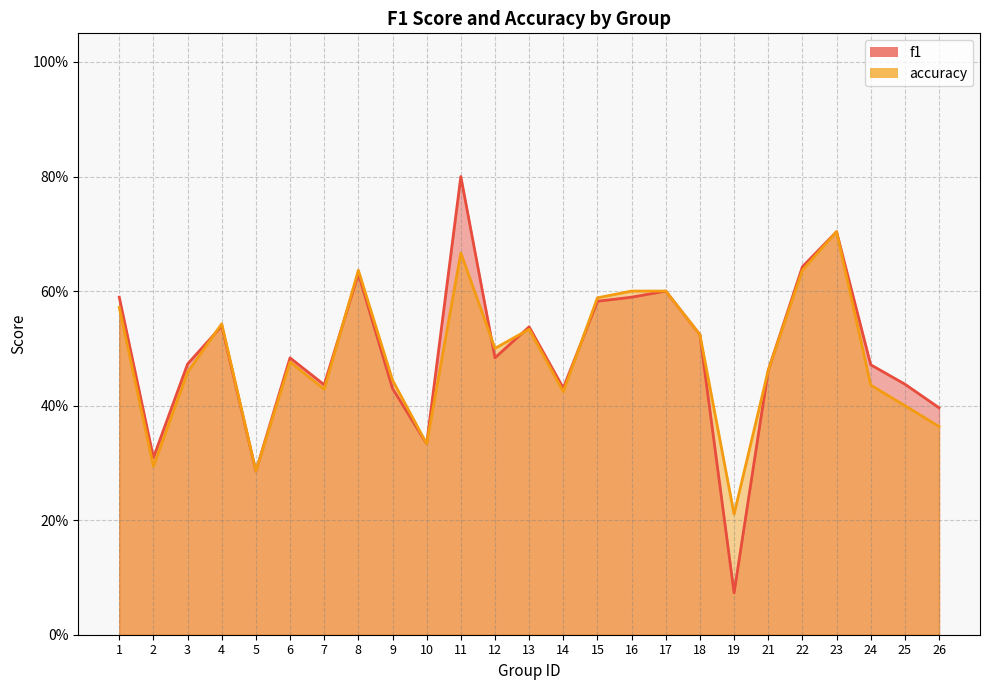

What is the average value of the accuracy series?

0.5